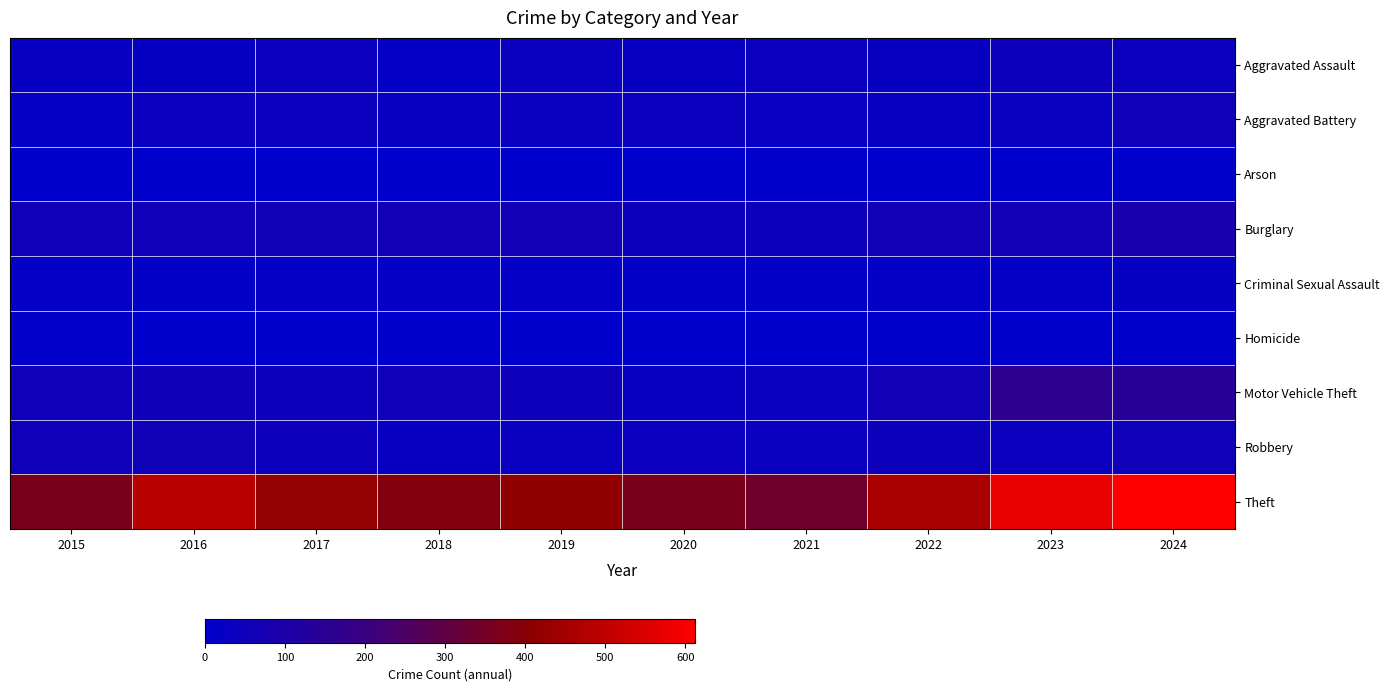

What is the spread (max minus min) of values at 2015?

366